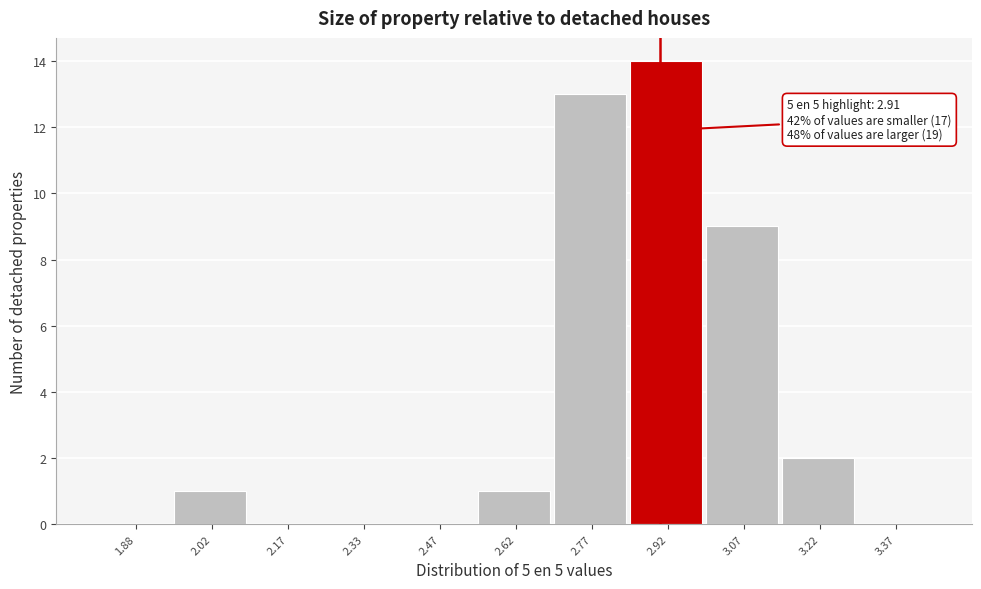

Over which range of the x-axis is the bar tallest?

2.85 to 3.00